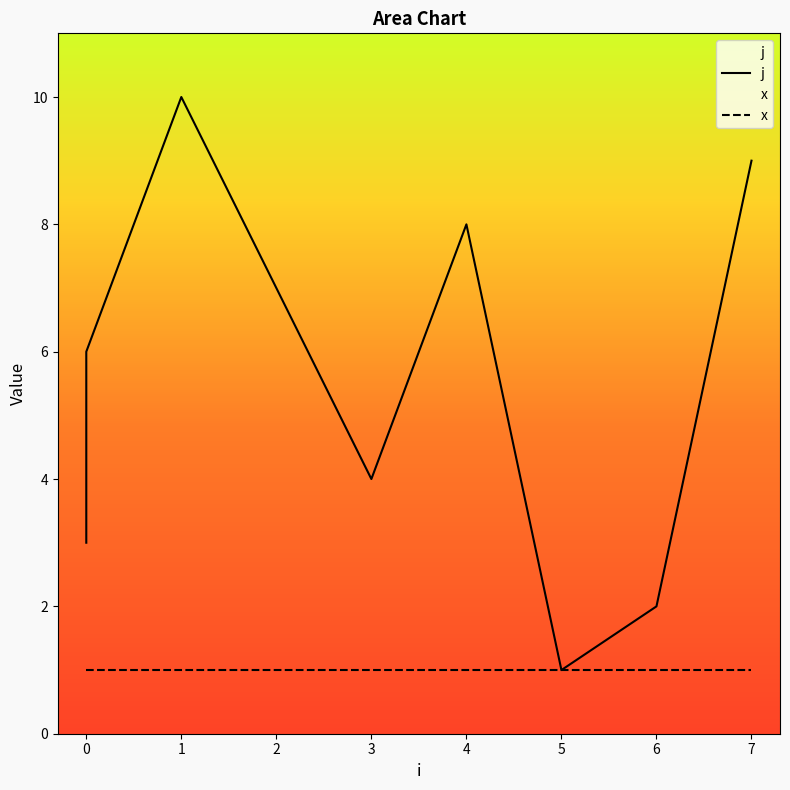

Does the chart display data point markers on the line(s)?

No